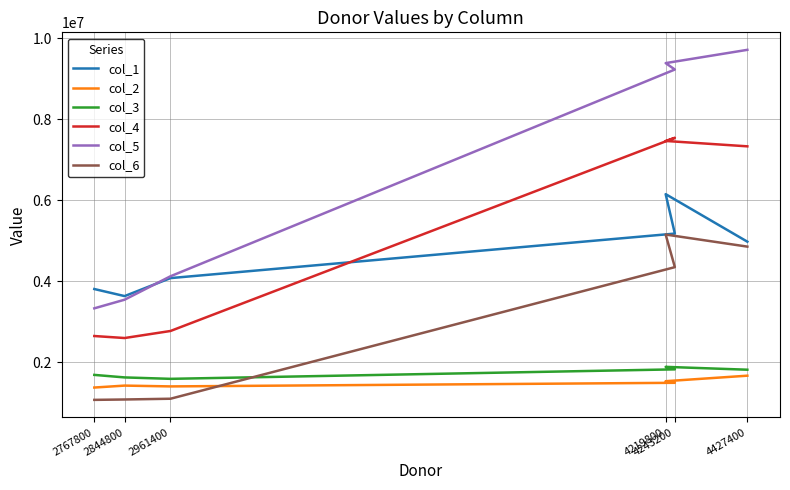

How many lines are shown in the chart?

6